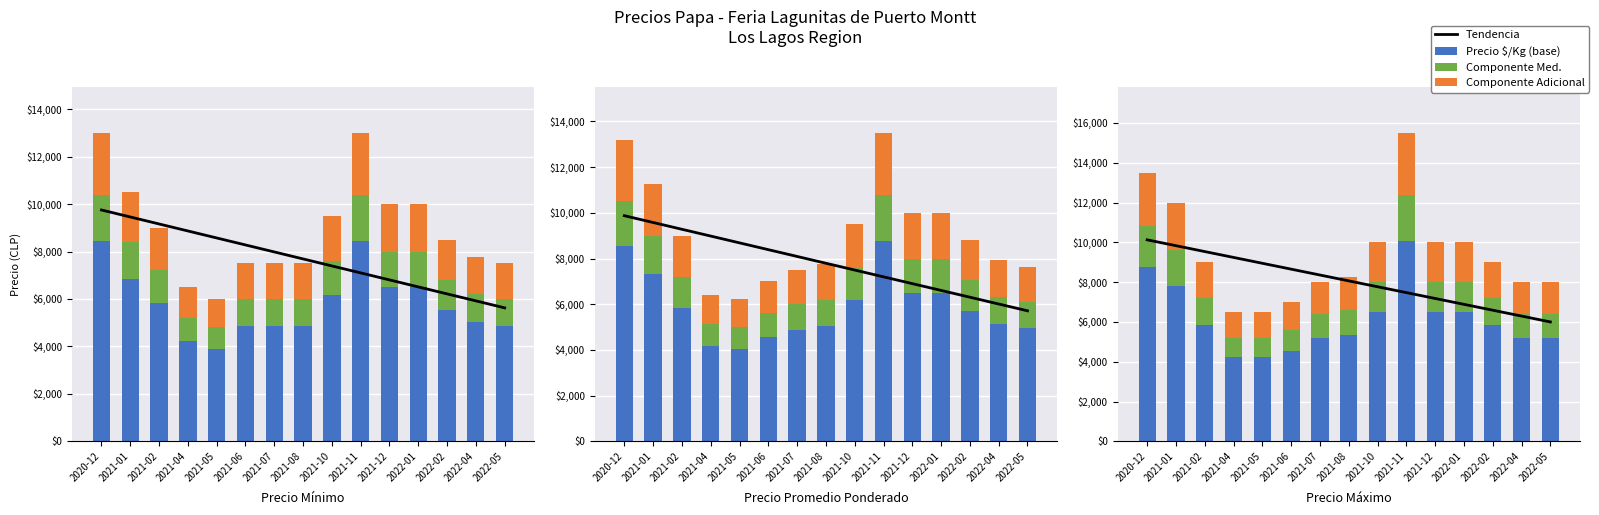

At which category is the sum across all series the highest?

2020-12